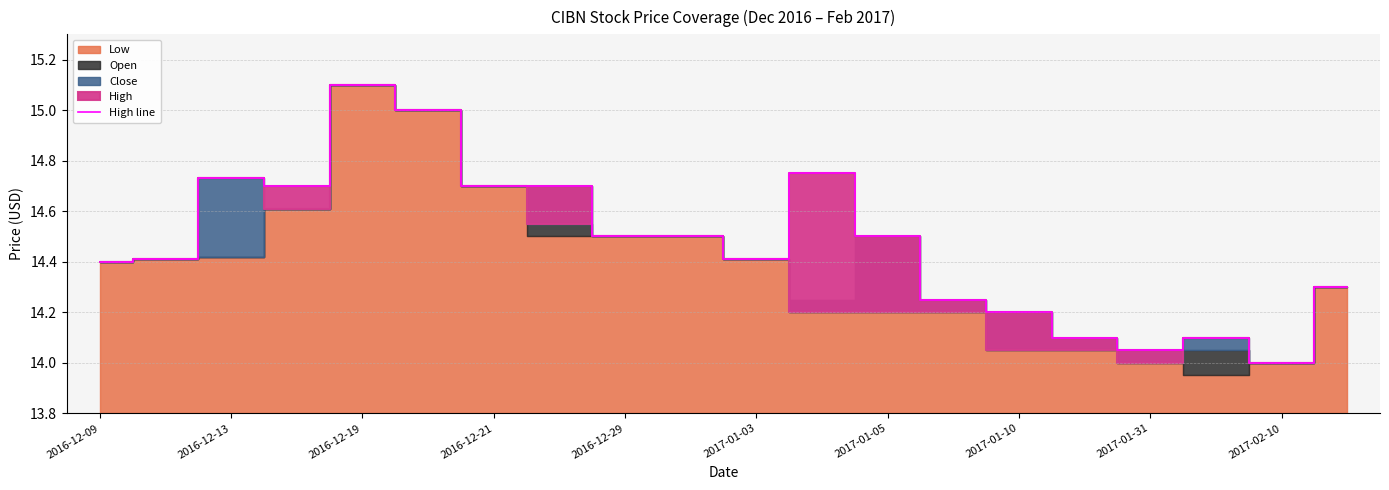

How many data points does each series have?

20